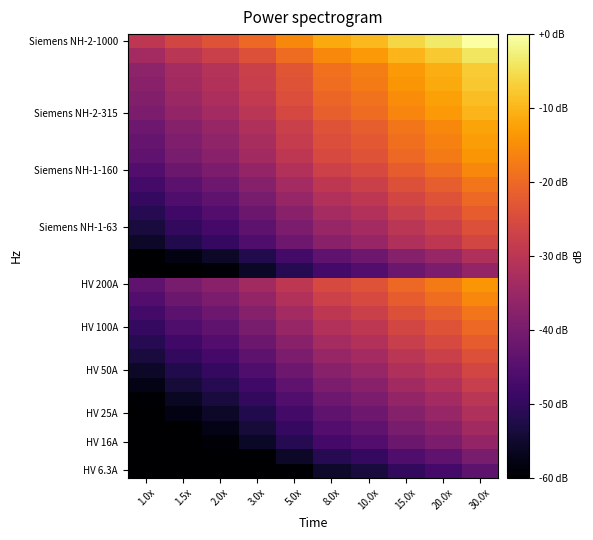

What is the smallest value displayed?

-73.6